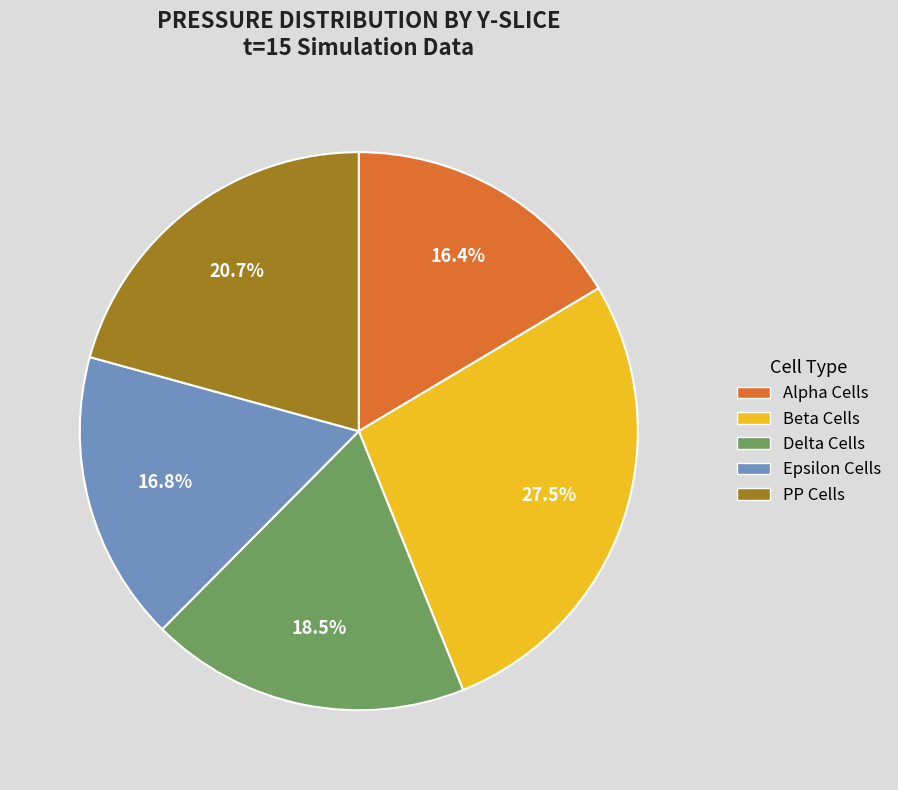

Is there a majority slice in this chart?

No